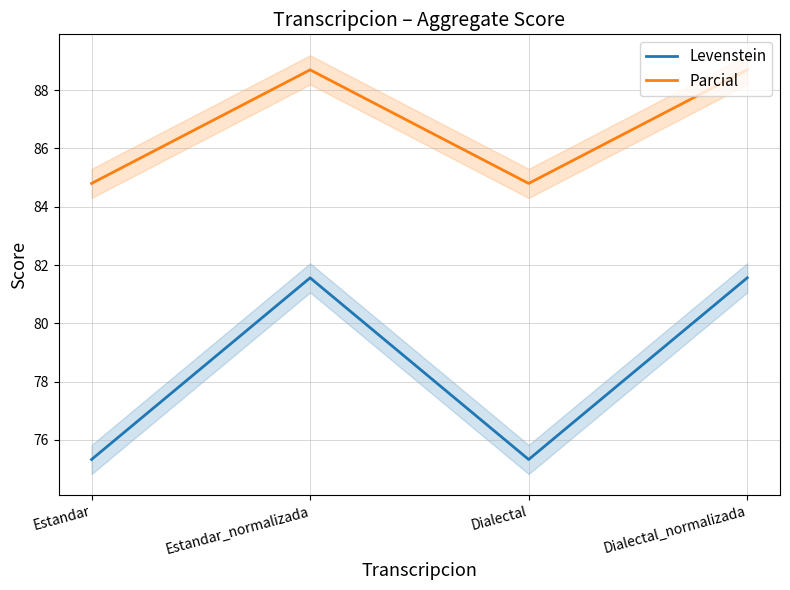

Which label corresponds to the largest value in the chart?

Estandar_normalizada